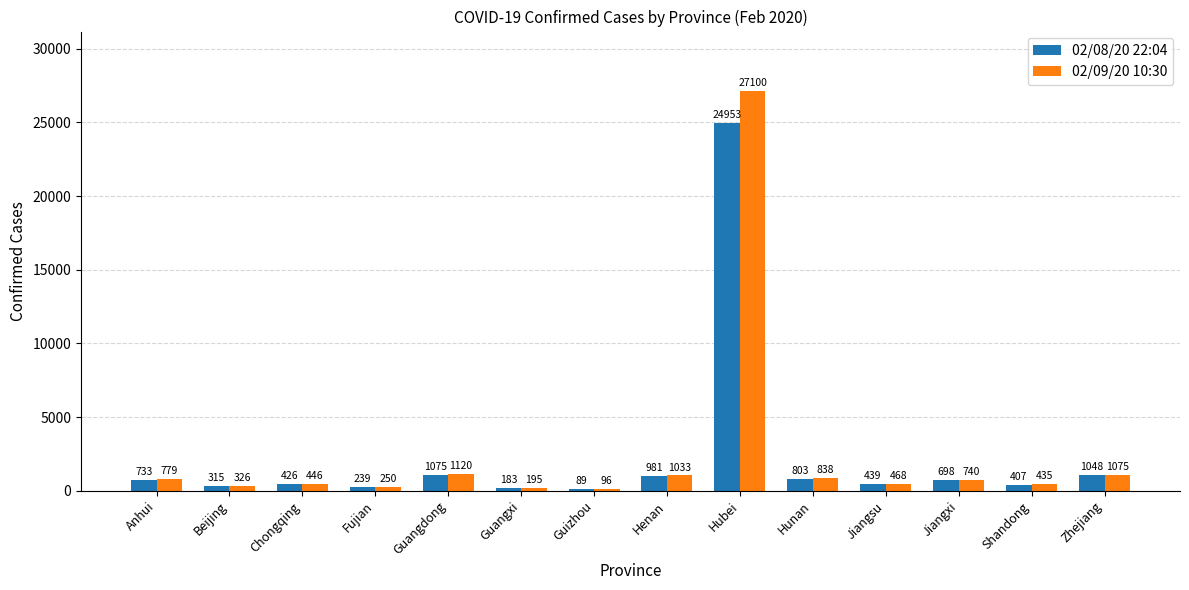

Reading left to right, extract all data points from this chart.

02/08/20 22:04: Anhui=733	Beijing=315	Chongqing=426	Fujian=239	Guangdong=1075	Guangxi=183	Guizhou=89	Henan=981	Hubei=24953	Hunan=803	Jiangsu=439	Jiangxi=698	Shandong=407	Zhejiang=1048
02/09/20 10:30: Anhui=779	Beijing=326	Chongqing=446	Fujian=250	Guangdong=1120	Guangxi=195	Guizhou=96	Henan=1033	Hubei=27100	Hunan=838	Jiangsu=468	Jiangxi=740	Shandong=435	Zhejiang=1075